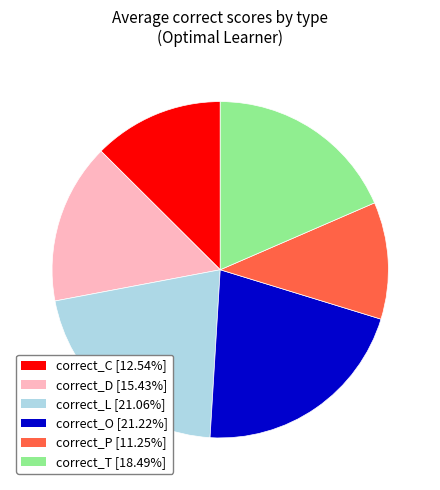

Does correct_O represent more than half of the total?

No